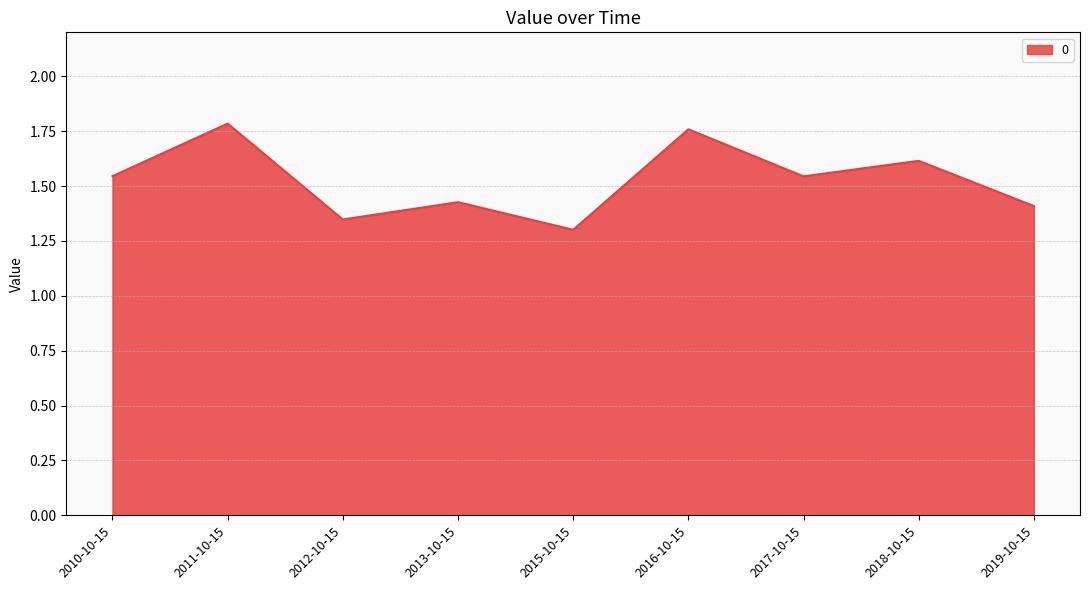

The value at 2012-10-15 is 1.3. True or false?

True